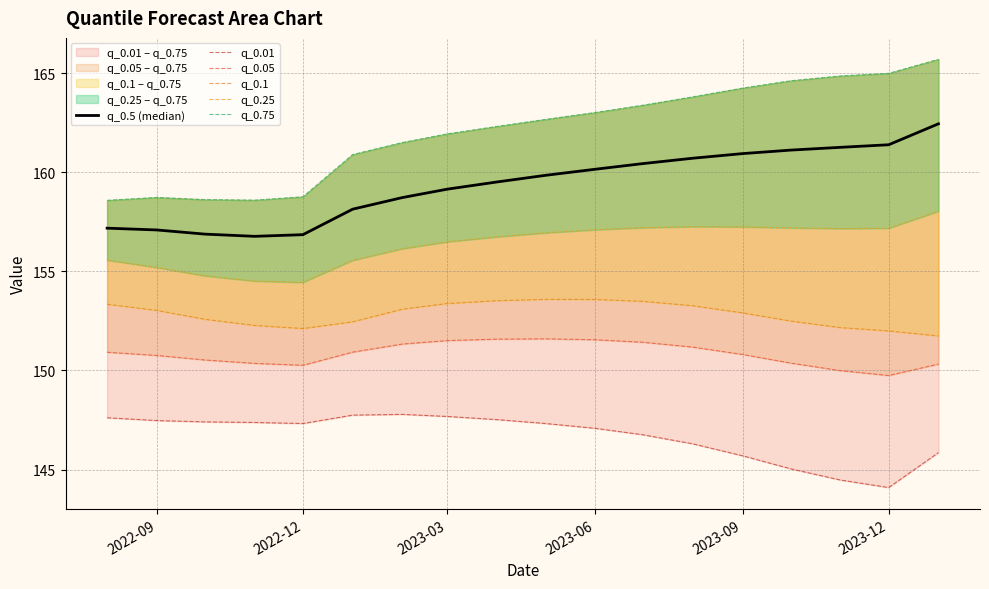

How many interior local valleys does the q_0.5 (median) series have?

1